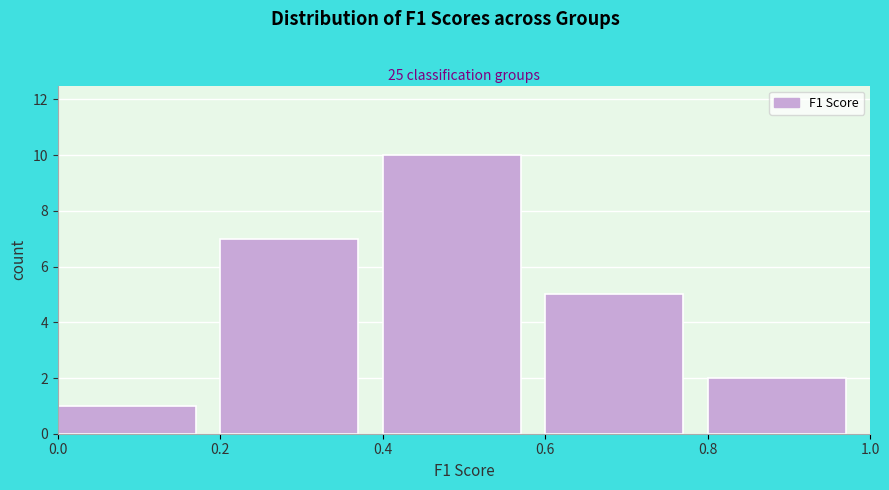

Which range on the x-axis has the tallest bar?

0.4 to 0.6